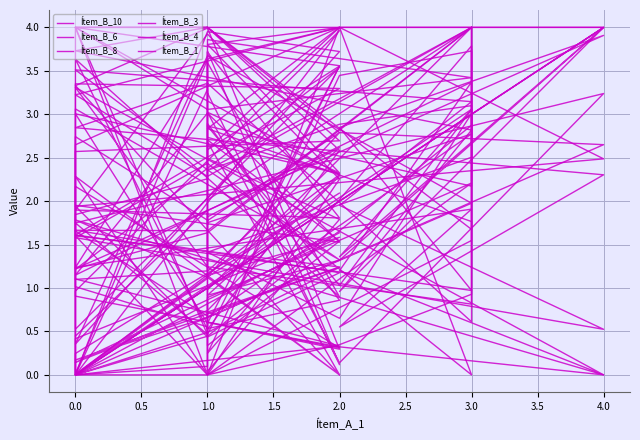

What is the sum of all Ítem_B_10 values?

94.9